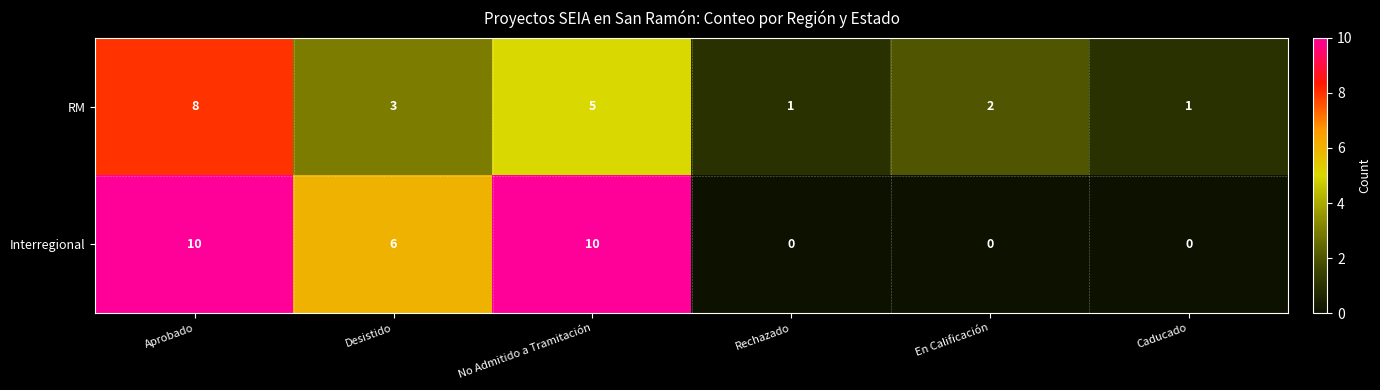

At which category is the sum across all series the highest?

Aprobado